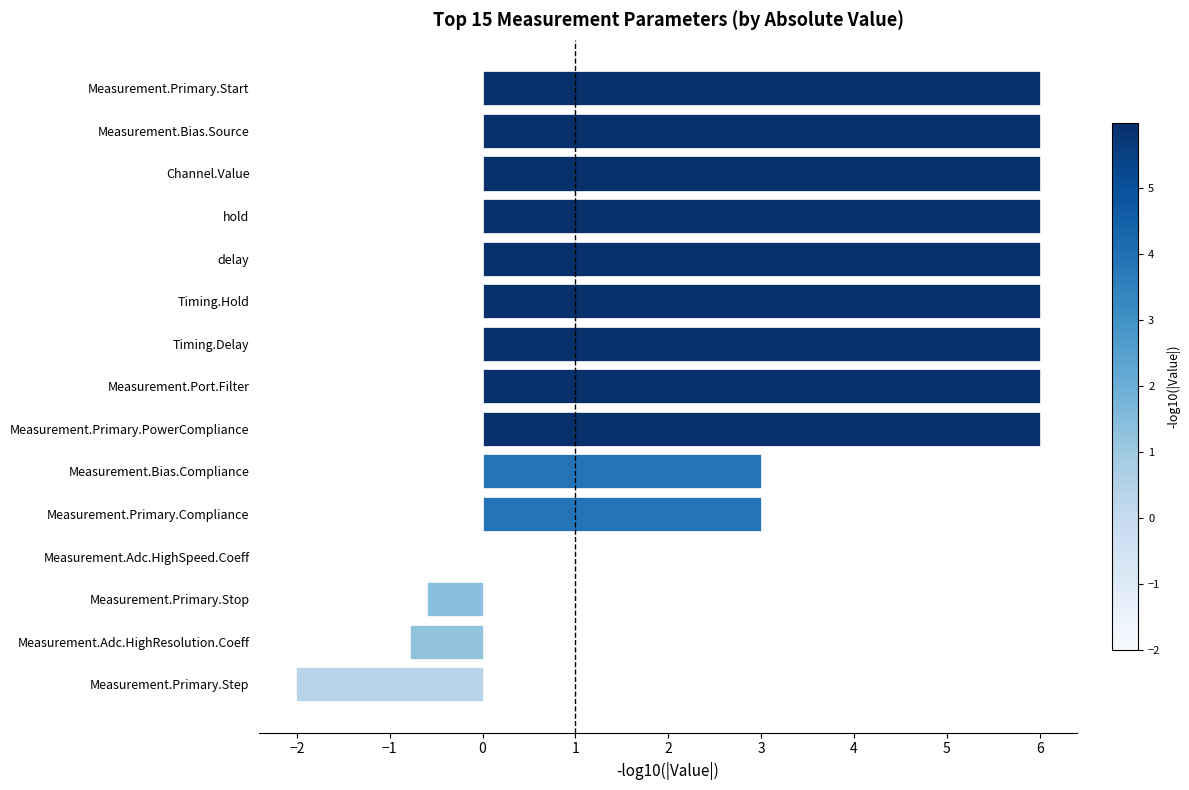

What is the sum of the values at Measurement.Port.Filter and Measurement.Primary.Step?

4.0